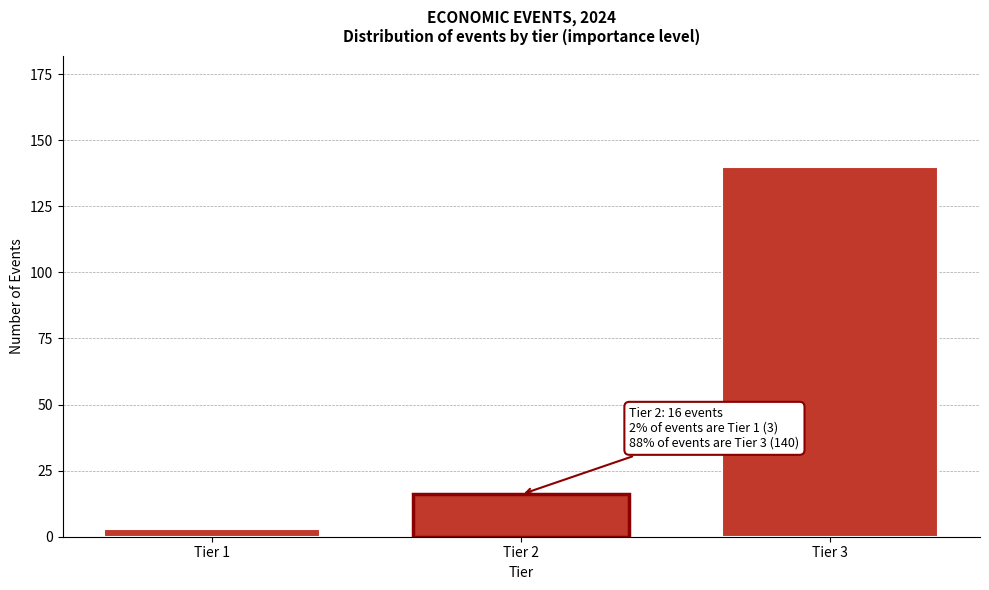

Reading left to right, list all the values displayed in this chart.

3	16	140